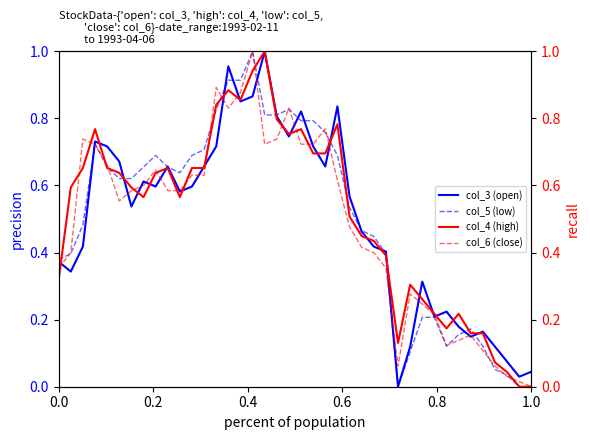

At how many categories does at least one series exceed 0?

40